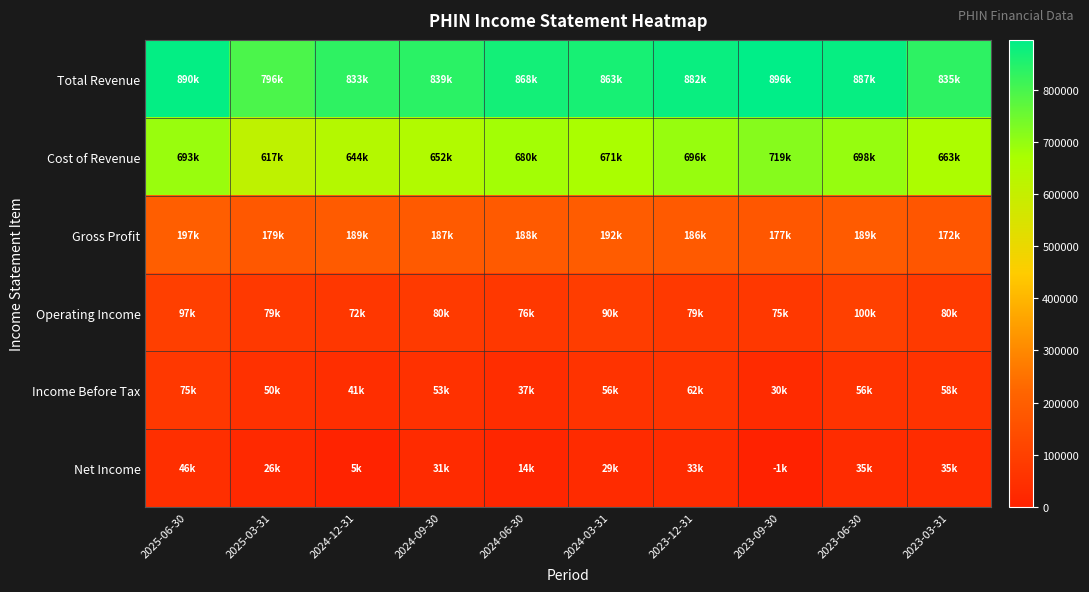

List the series in order of their peak value, lowest first.

Net Income, Income Before Tax, Operating Income, Gross Profit, Cost of Revenue, Total Revenue